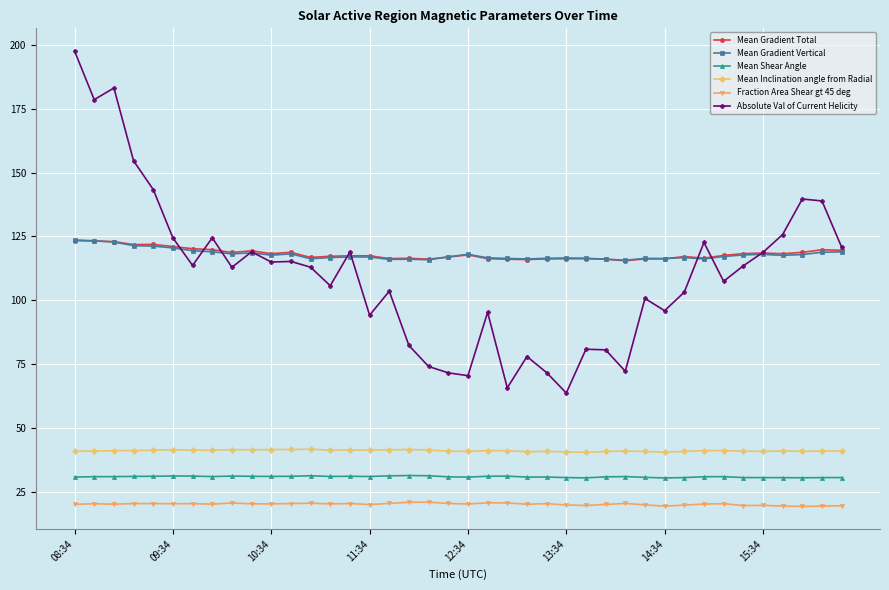

What is the maximum value shown in the chart?

197.5